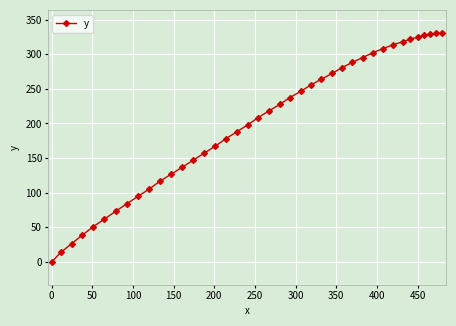

What is the maximum value shown in the chart?

330.8